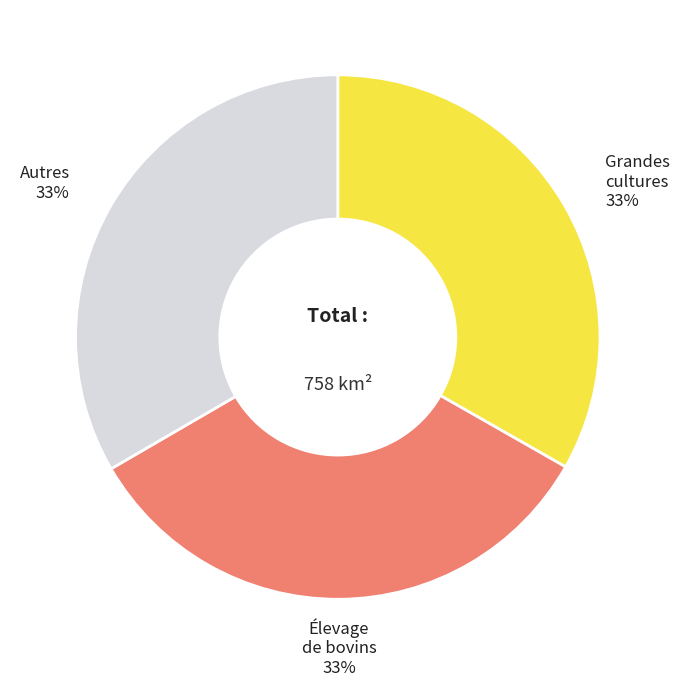

To the nearest percent, what is the average slice percentage?

33%